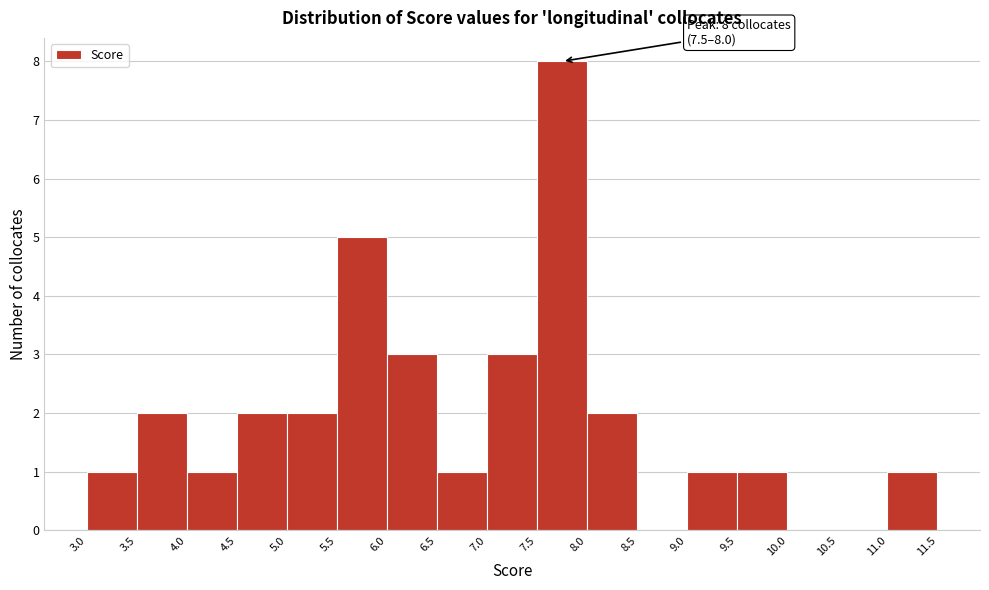

Which range on the x-axis has the tallest bar?

7.5 to 8.0